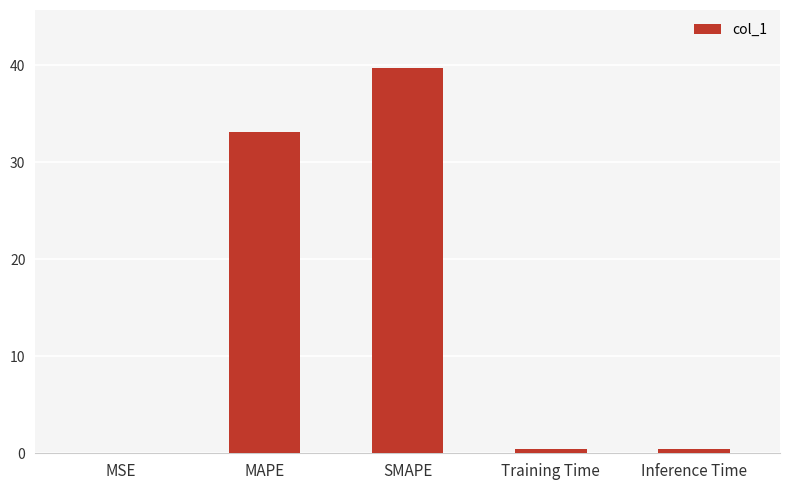

The chart shows a value of 33.2 at MAPE. True or false?

True